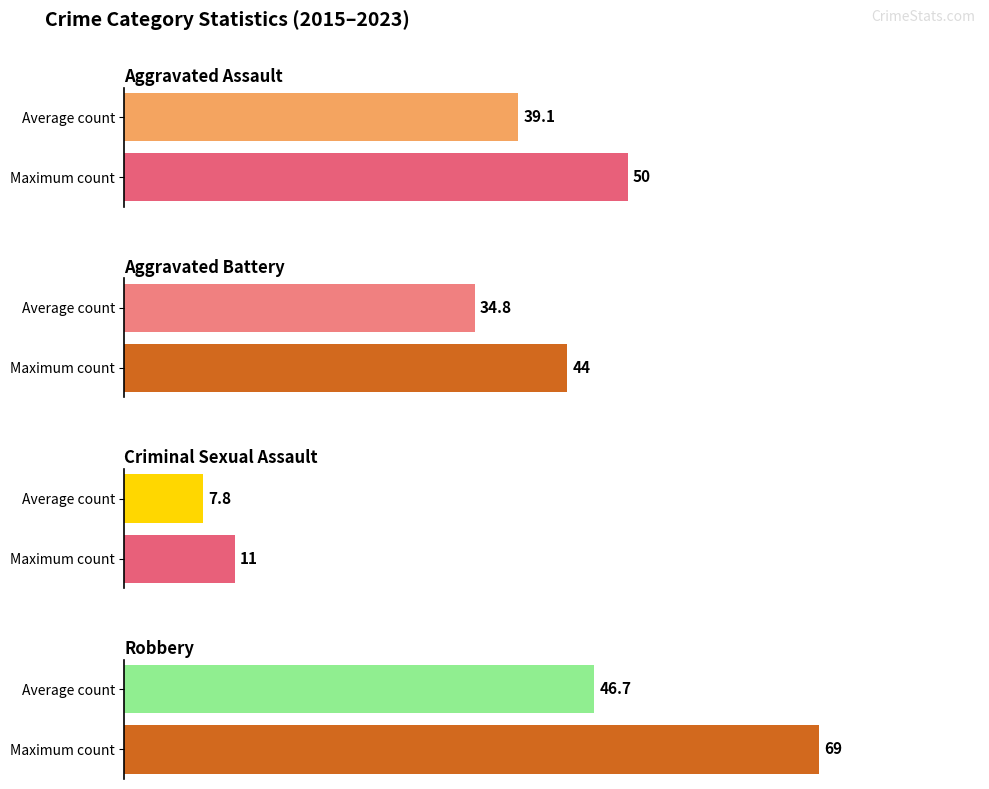

What is the greatest value displayed?

69